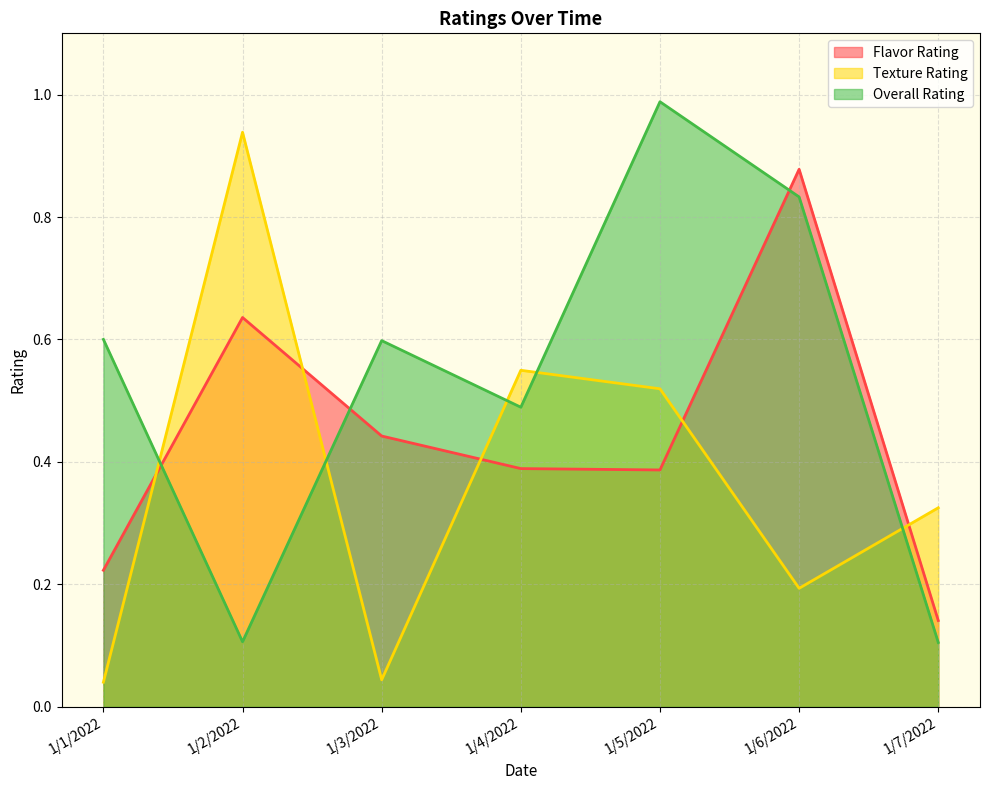

Rank the series by their average value, from highest to lowest.

Overall Rating, Flavor Rating, Texture Rating